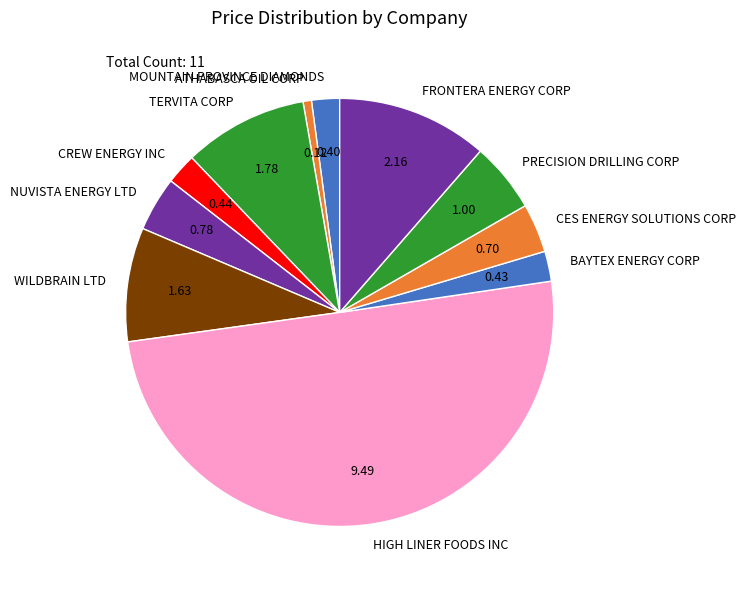

What is the majority slice?

HIGH LINER FOODS INC